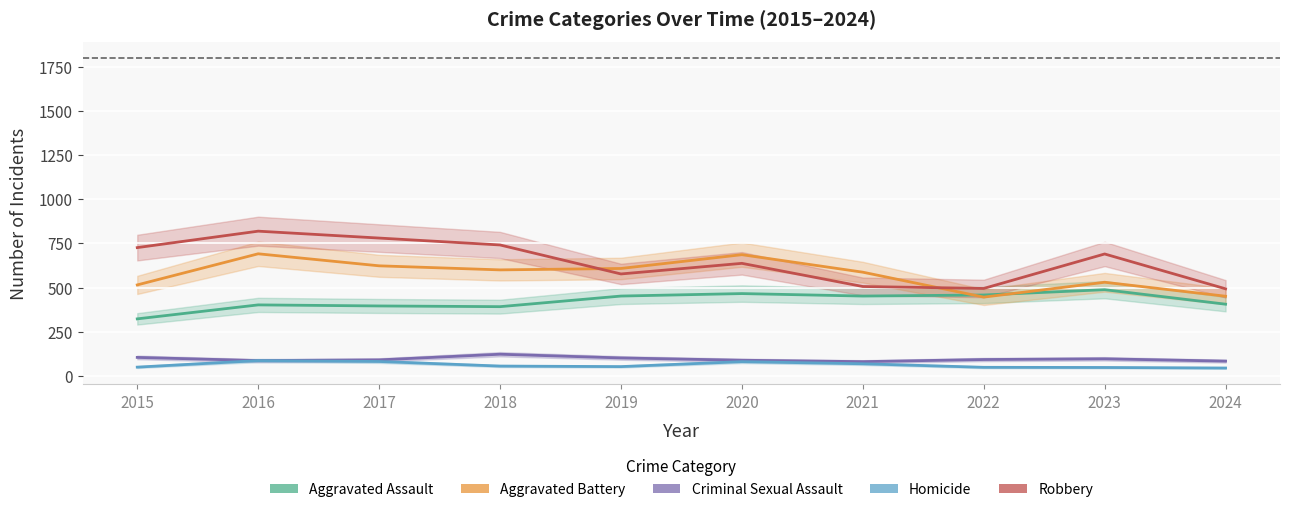

What is the value of the Homicide point at the 2nd from the left?

87